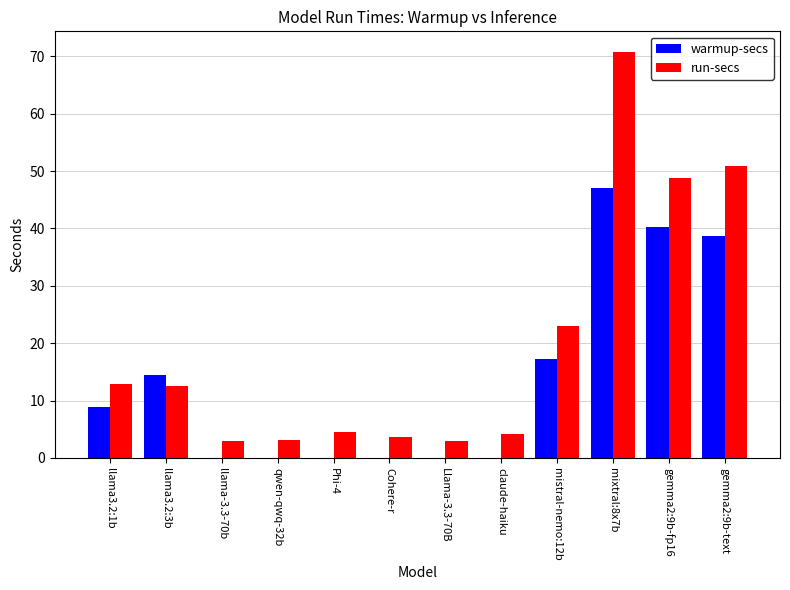

The value of warmup-secs at Llama-3.3-70B is 0.0. True or false?

True